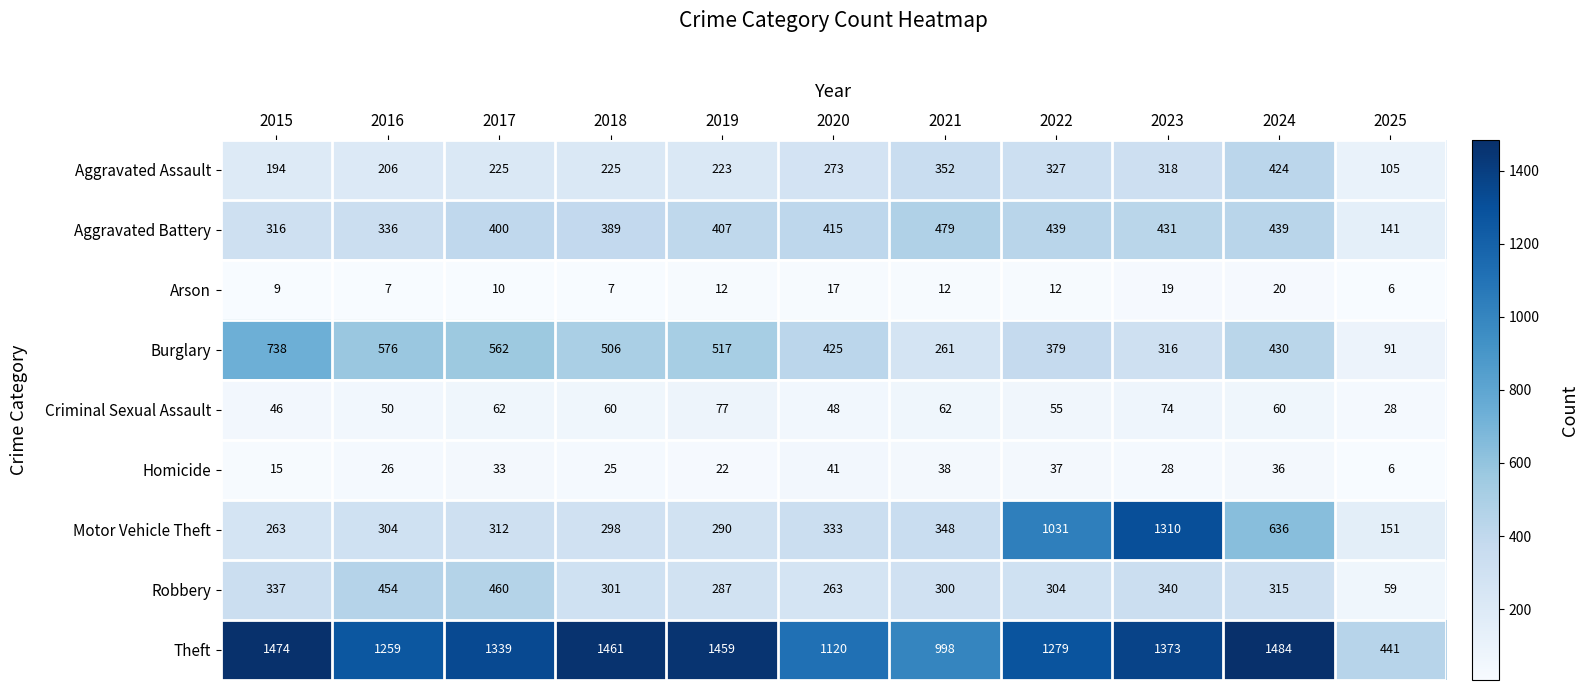

At which category does the chart reach its peak across all series?

2024